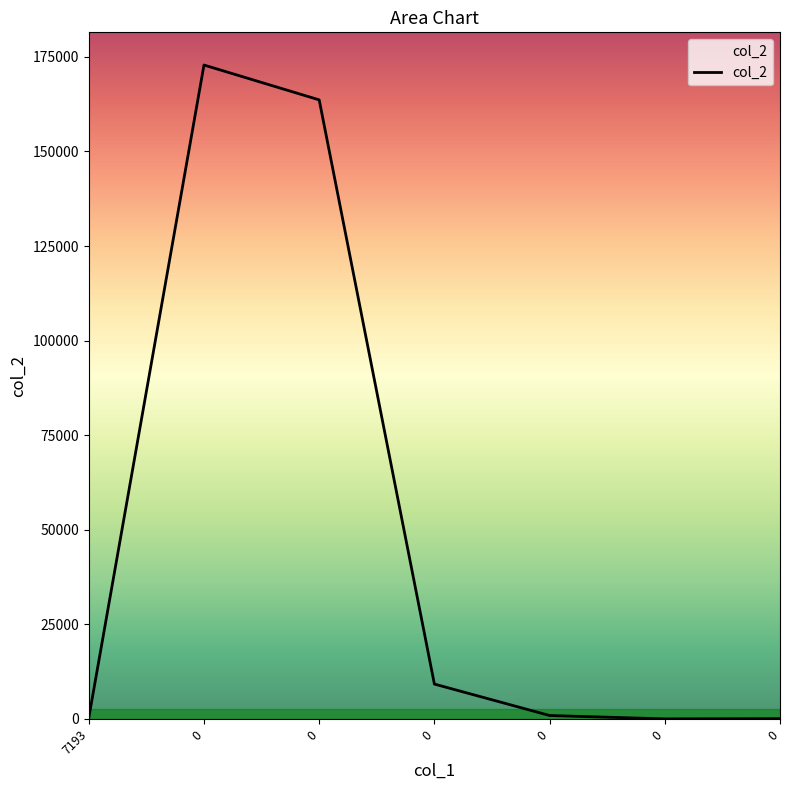

What is the greatest value displayed?

172852.0